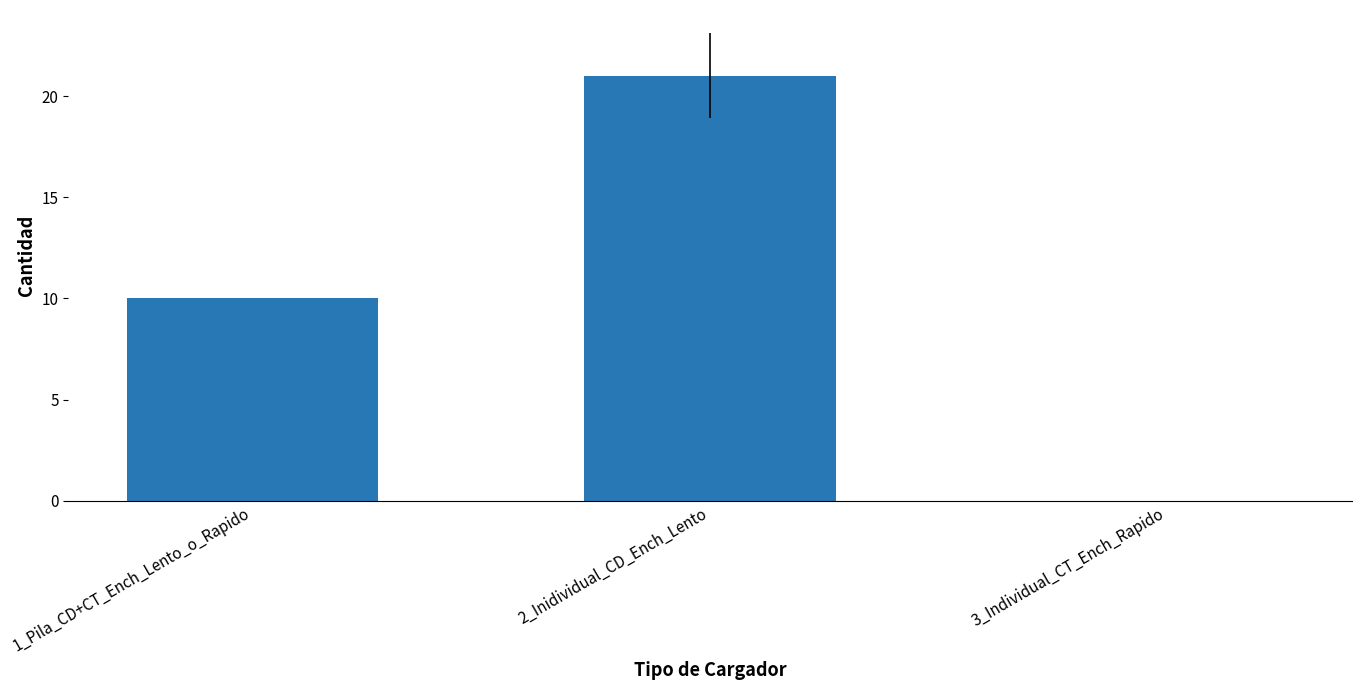

The value at 2_Inidividual_CD_Ench_Lento is 13. True or false?

False